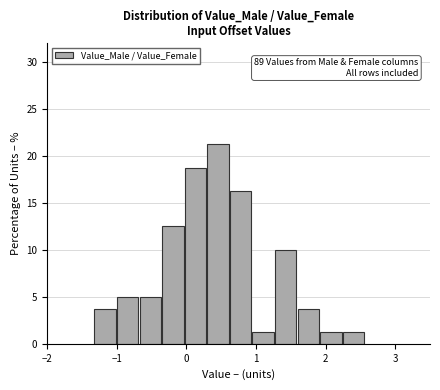

Read against the x-axis, roughly where is the centre of the tallest bar?

0.5